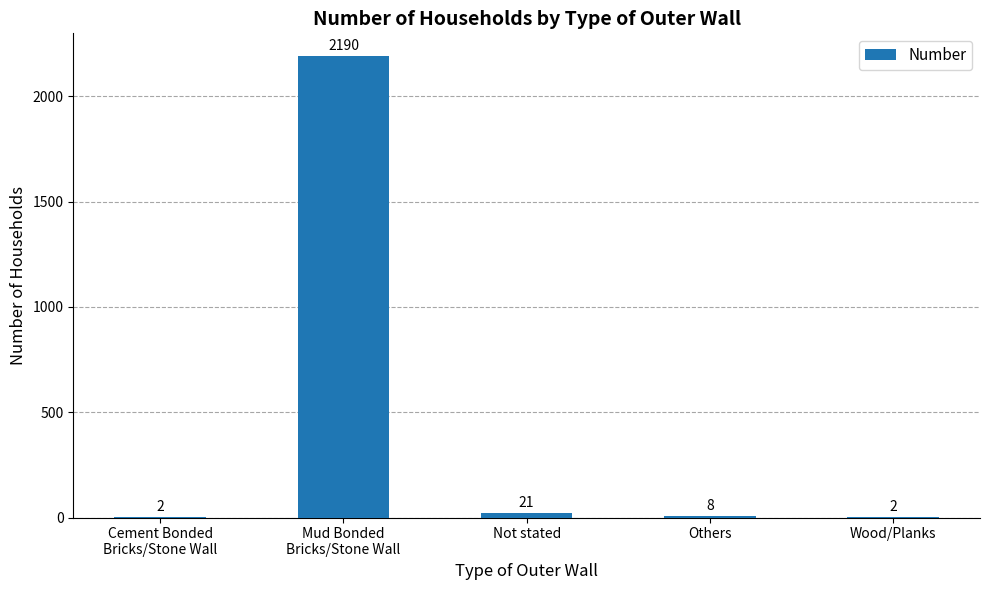

Approximately how many times larger is the value at Not stated compared to Wood/Planks?

10.5